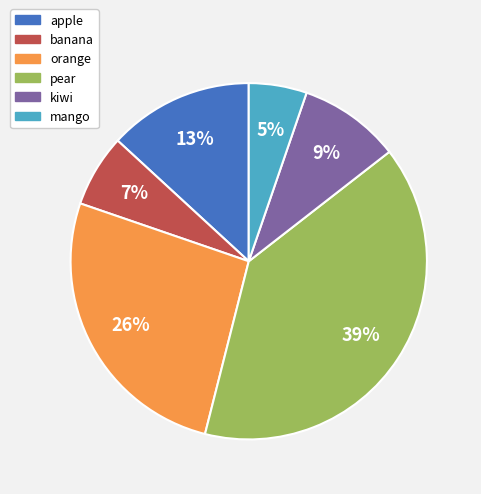

Is pear the majority of the pie?

No